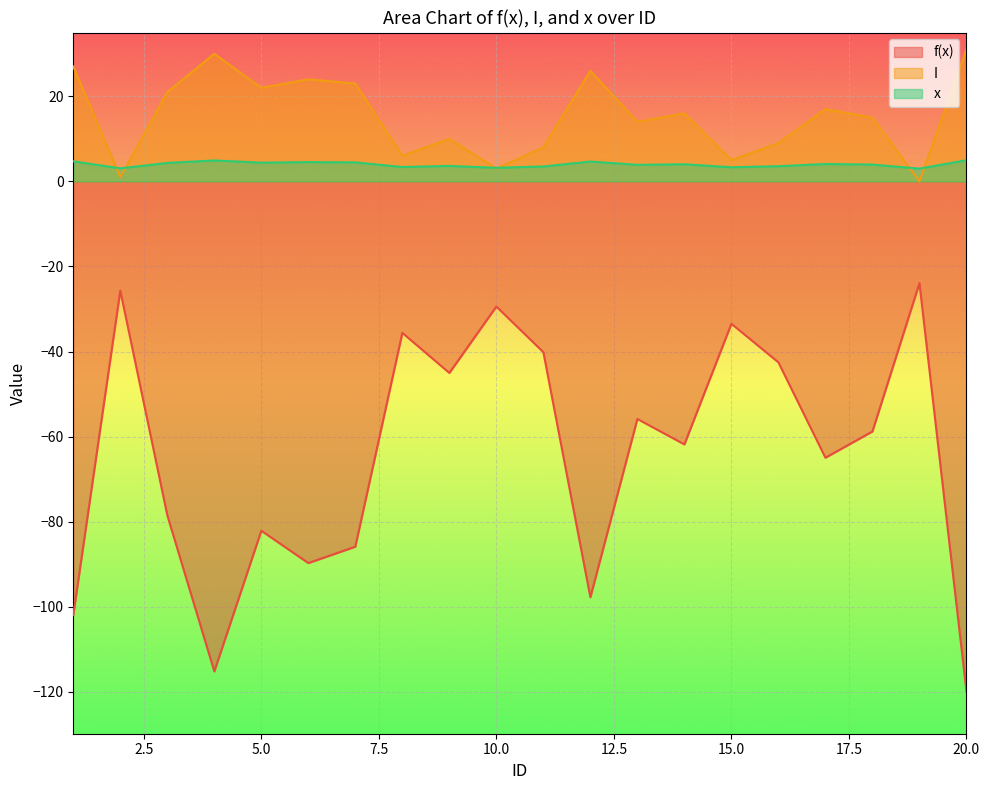

Between 9 and 19, which series saw the biggest shift?

f(x)